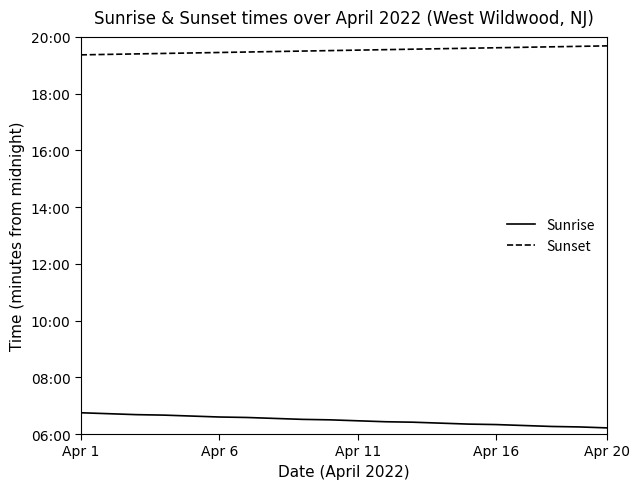

Reading left to right, list all the values displayed in this chart.

Sunrise: 405	403	401	400	398	396	395	393	391	390	388	386	385	383	381	380	378	376	375	373
Sunset: 1162	1163	1164	1165	1166	1167	1168	1169	1170	1171	1172	1173	1174	1175	1176	1177	1178	1179	1180	1181